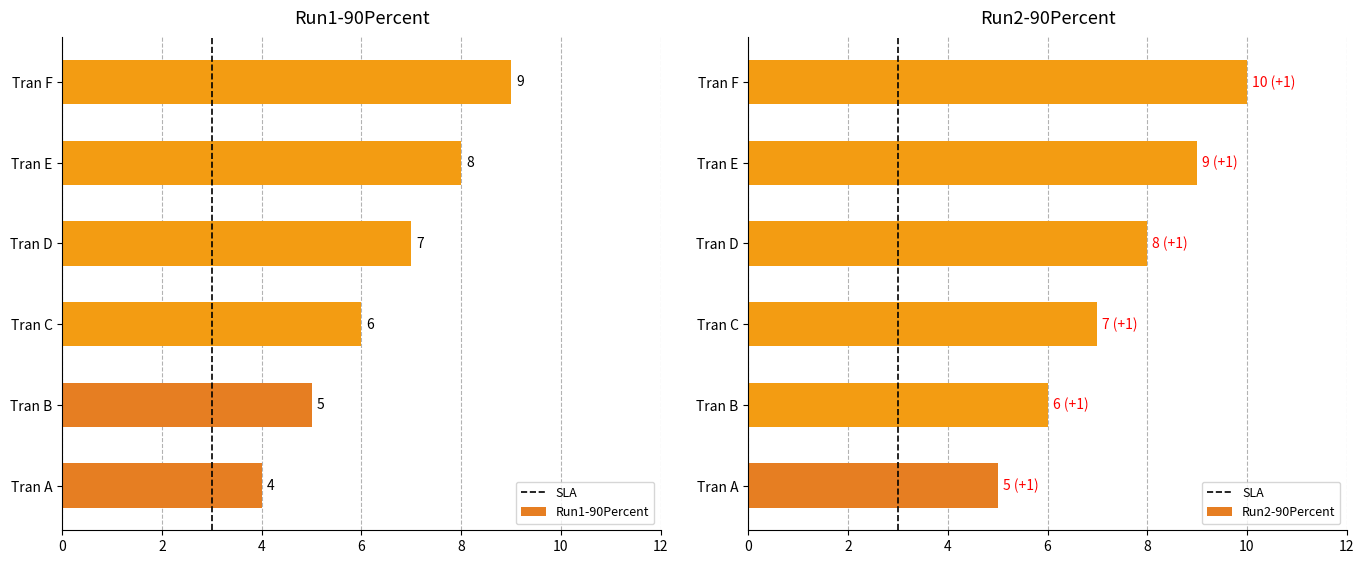

How many series are shown in this chart?

1